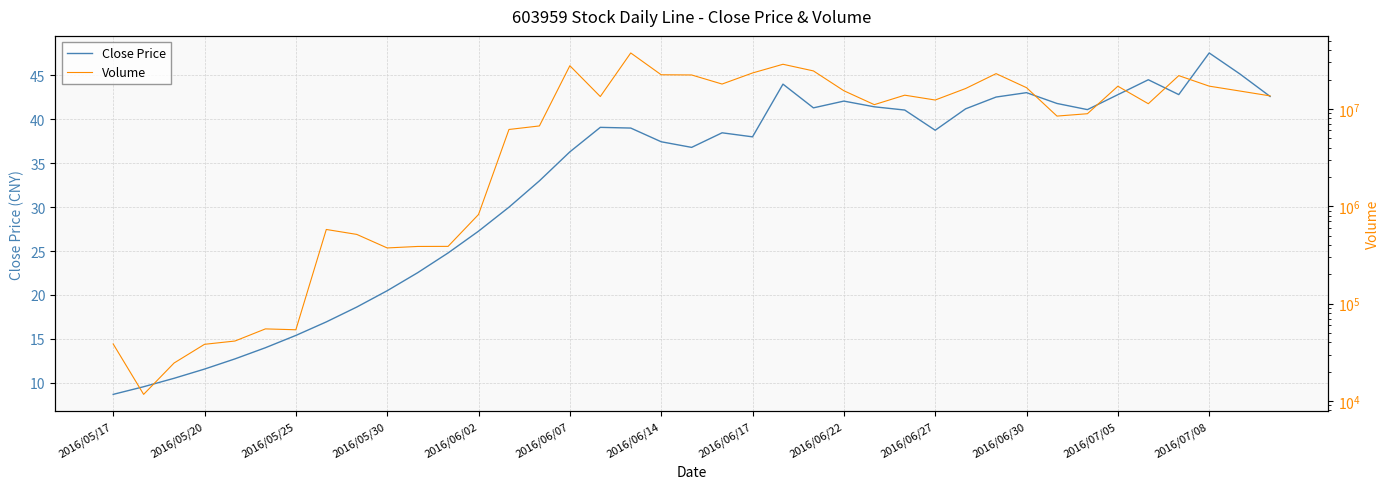

At which label does Close Price reach its minimum?

2016/05/17